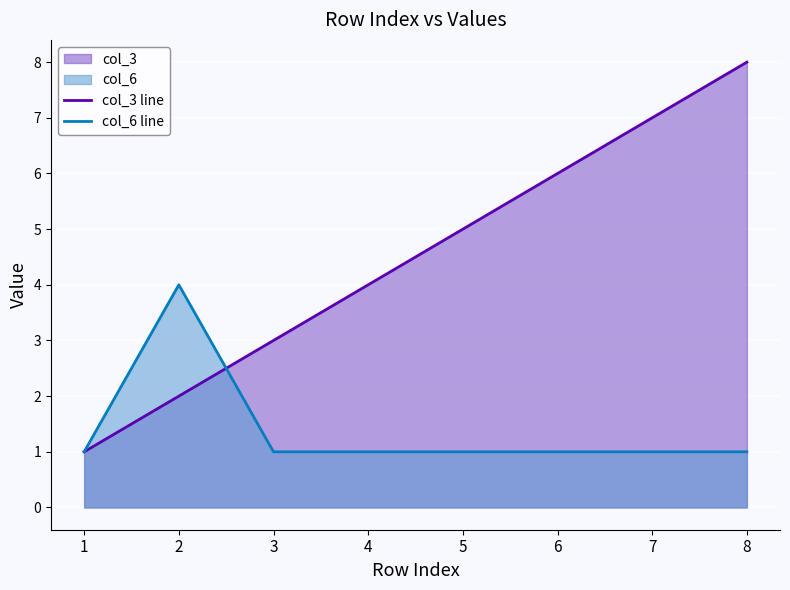

How many data points in col_3 line are less than 5?

4